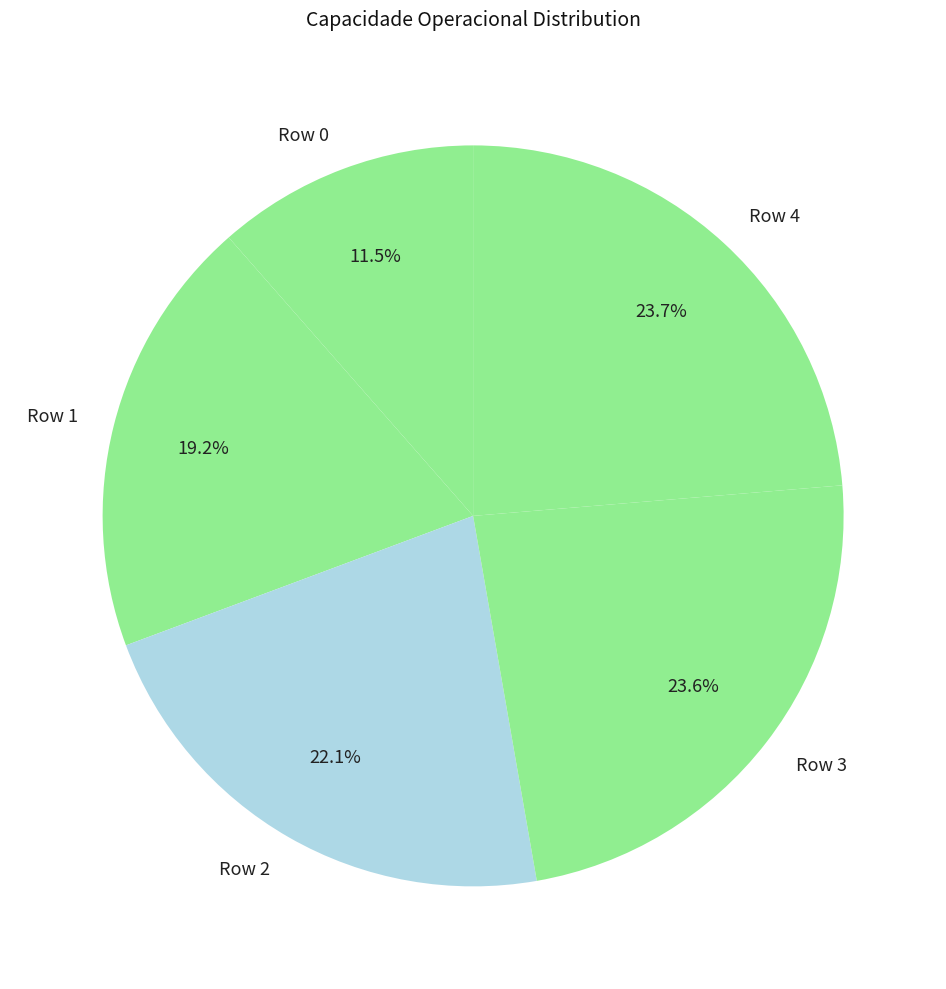

Which slice is the smallest?

Row 0